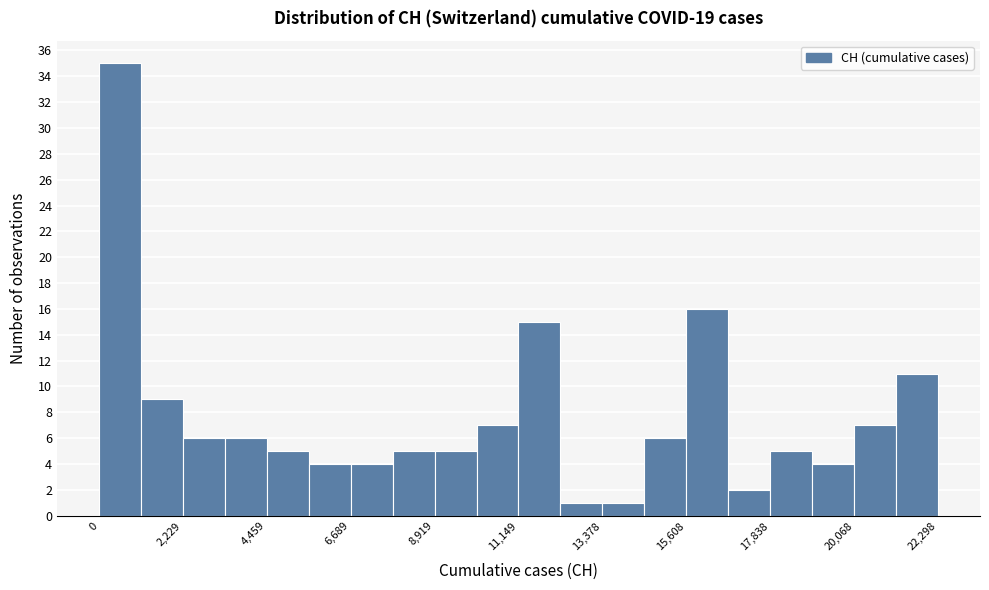

Read against the x-axis, roughly where is the centre of the tallest bar?

500